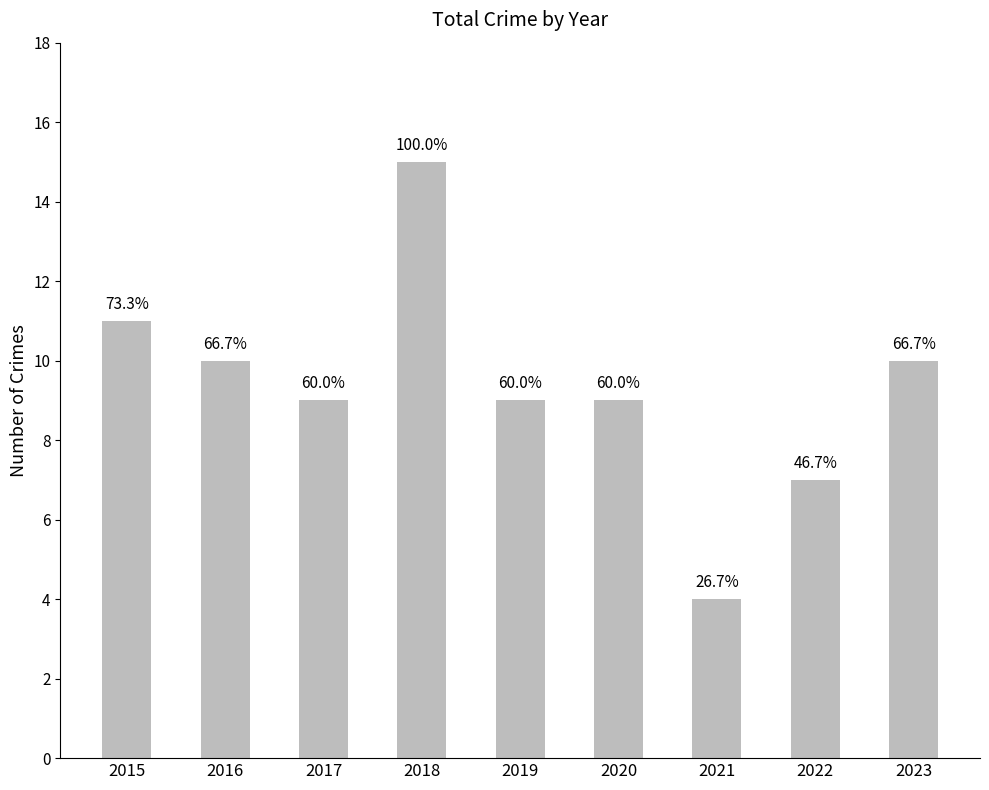

Does the chart contain any negative values?

No